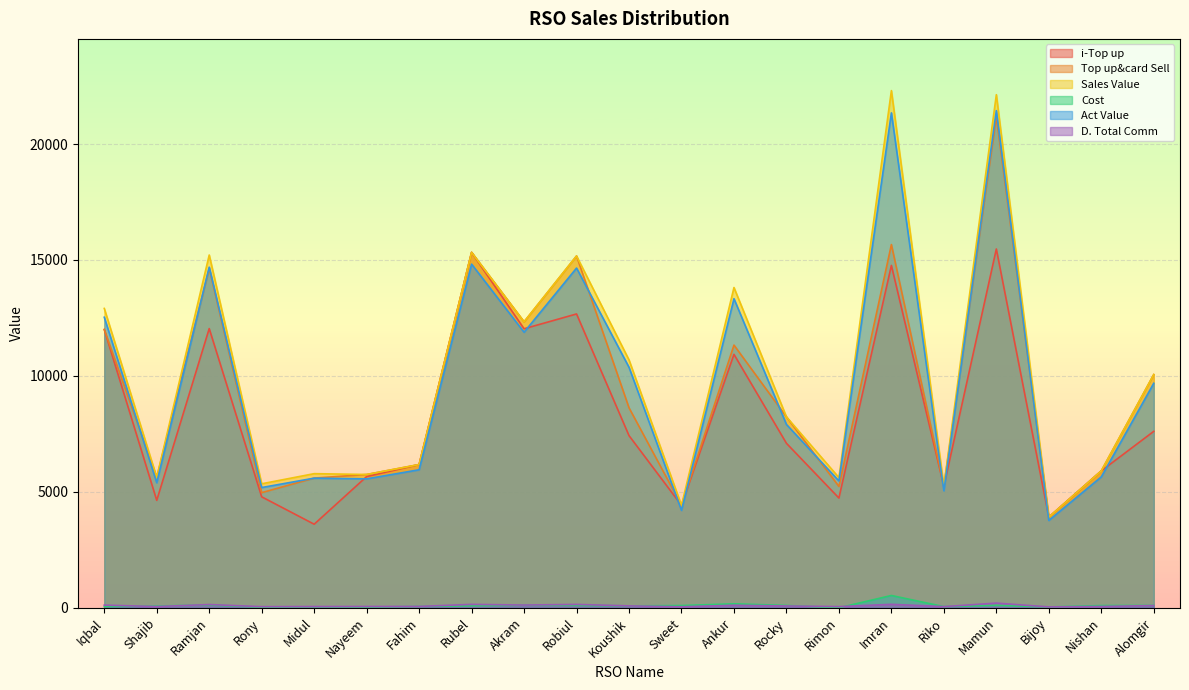

Reading left to right, transcribe all the data shown in this chart.

i-Top up: Iqbal=12000.0	Shajib=4632.0	Ramjan=12041.0	Rony=4785.0	Midul=3603.0	Nayeem=5658.0	Fahim=6177.0	Rubel=15328.0	Akram=12033.0	Robiul=12672.0	Koushik=7424.0	Sweet=4418.0	Ankur=10929.0	Rocky=7093.0	Rimon=4732.0	Imran=14765.0	Riko=5240.0	Mamun=15474.0	Bijoy=3910.0	Nishan=5903.0	Alomgir=7609.0
Top up&card Sell: Iqbal=12000.0	Shajib=5622.0	Ramjan=14641.0	Rony=4965.0	Midul=5593.0	Nayeem=5748.0	Fahim=6177.0	Rubel=15328.0	Akram=12333.0	Robiul=15172.0	Koushik=8624.0	Sweet=4418.0	Ankur=11329.0	Rocky=8233.0	Rimon=5232.0	Imran=15665.0	Riko=5240.0	Mamun=21174.0	Bijoy=3910.0	Nishan=5903.0	Alomgir=10059.0
Sales Value: Iqbal=12910.0	Shajib=5622.0	Ramjan=15214.0	Rony=5347.0	Midul=5784.0	Nayeem=5748.0	Fahim=6177.0	Rubel=15328.0	Akram=12333.0	Robiul=15172.0	Koushik=10689.0	Sweet=4418.0	Ankur=13812.0	Rocky=8233.0	Rimon=5614.0	Imran=22305.0	Riko=5240.0	Mamun=22129.0	Bijoy=3910.0	Nishan=5903.0	Alomgir=10059.0
Cost: Iqbal=50.0	Shajib=75.0	Ramjan=121.0	Rony=25.0	Midul=40.0	Nayeem=30.0	Fahim=55.0	Rubel=86.0	Akram=110.0	Robiul=104.0	Koushik=81.0	Sweet=96.0	Ankur=170.0	Rocky=100.0	Rimon=0.0	Imran=530.0	Riko=50.0	Mamun=106.0	Bijoy=35.0	Nishan=95.0	Alomgir=100.0
Act Value: Iqbal=12530.0	Shajib=5392.4	Ramjan=14690.4	Rony=5185.5	Midul=5590.2	Nayeem=5559.9	Fahim=5952.1	Rubel=14820.5	Akram=11883.8	Robiul=14650.8	Koushik=10370.8	Sweet=4200.5	Ankur=13330.5	Rocky=7906.6	Rimon=5470.1	Imran=21344.2	Riko=5045.9	Mamun=21440.7	Bijoy=3767.5	Nishan=5645.7	Alomgir=9682.4
D. Total Comm: Iqbal=114.0	Shajib=53.4	Ramjan=139.1	Rony=47.2	Midul=53.1	Nayeem=54.6	Fahim=58.7	Rubel=145.6	Akram=117.2	Robiul=144.1	Koushik=81.9	Sweet=42.0	Ankur=107.6	Rocky=78.2	Rimon=49.7	Imran=148.8	Riko=49.8	Mamun=201.2	Bijoy=37.1	Nishan=56.1	Alomgir=95.6